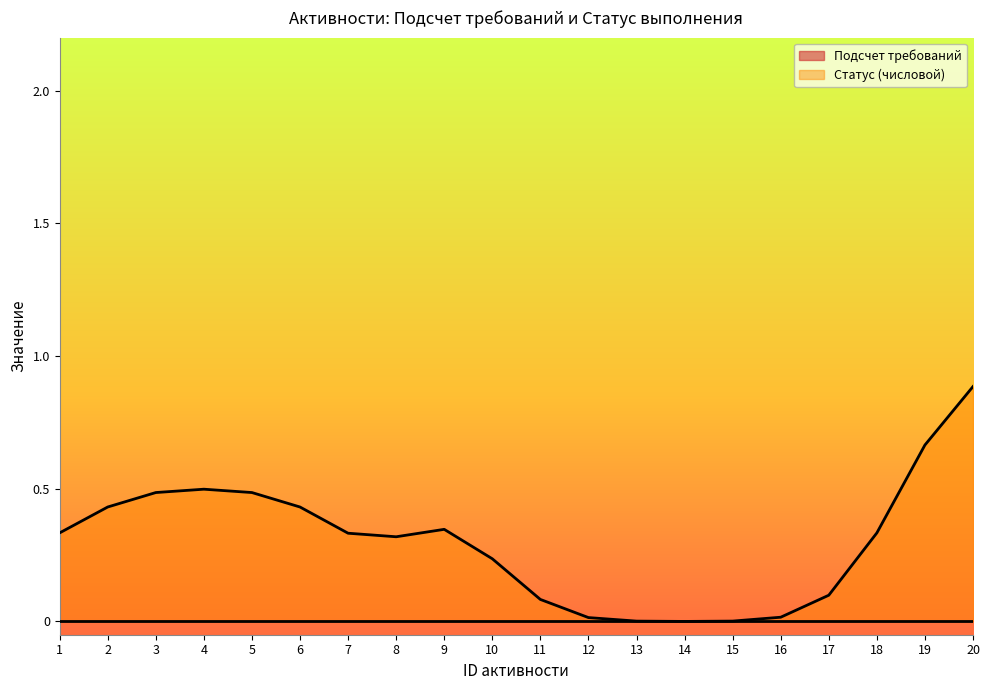

Count the number of categories in the chart.

20